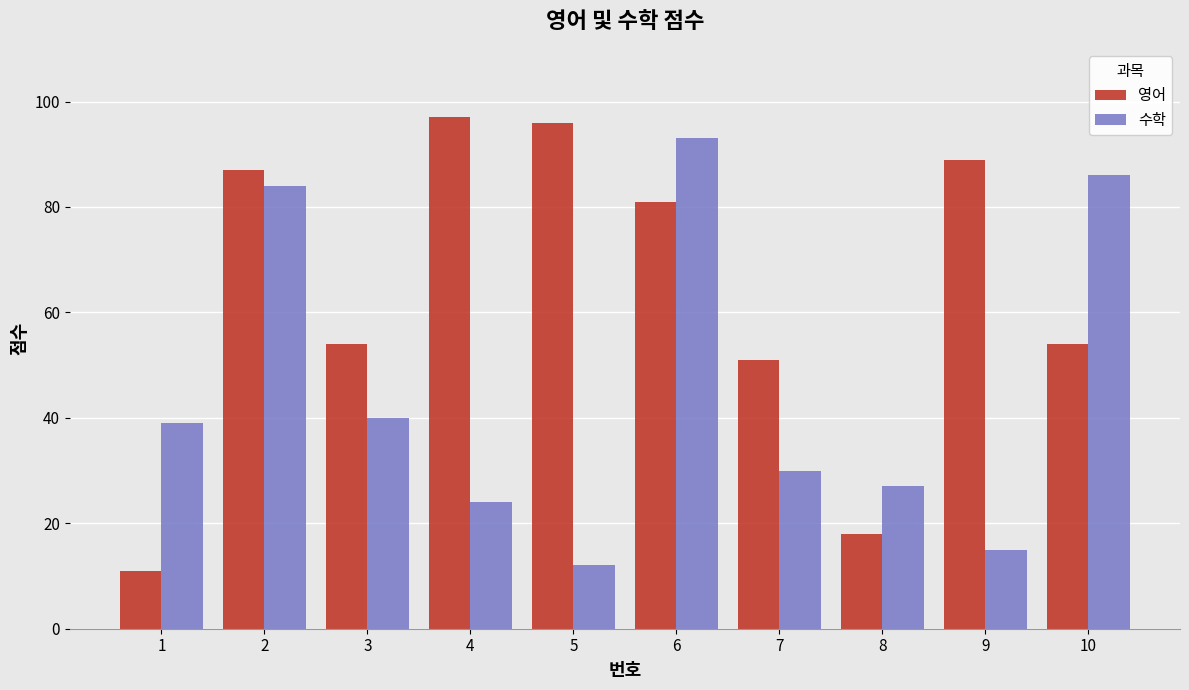

True or false: 수학 has a value of 8 at 8.

False